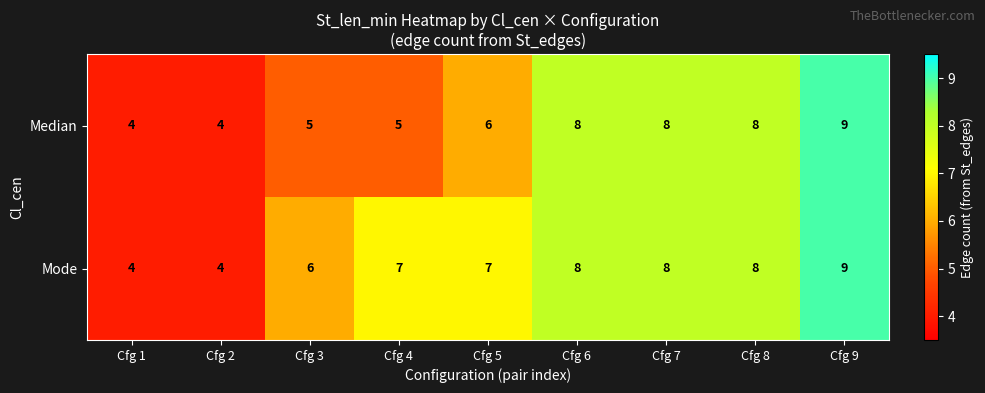

Is the value of Mode at Cfg 2 greater than the value of Median at Cfg 5?

No